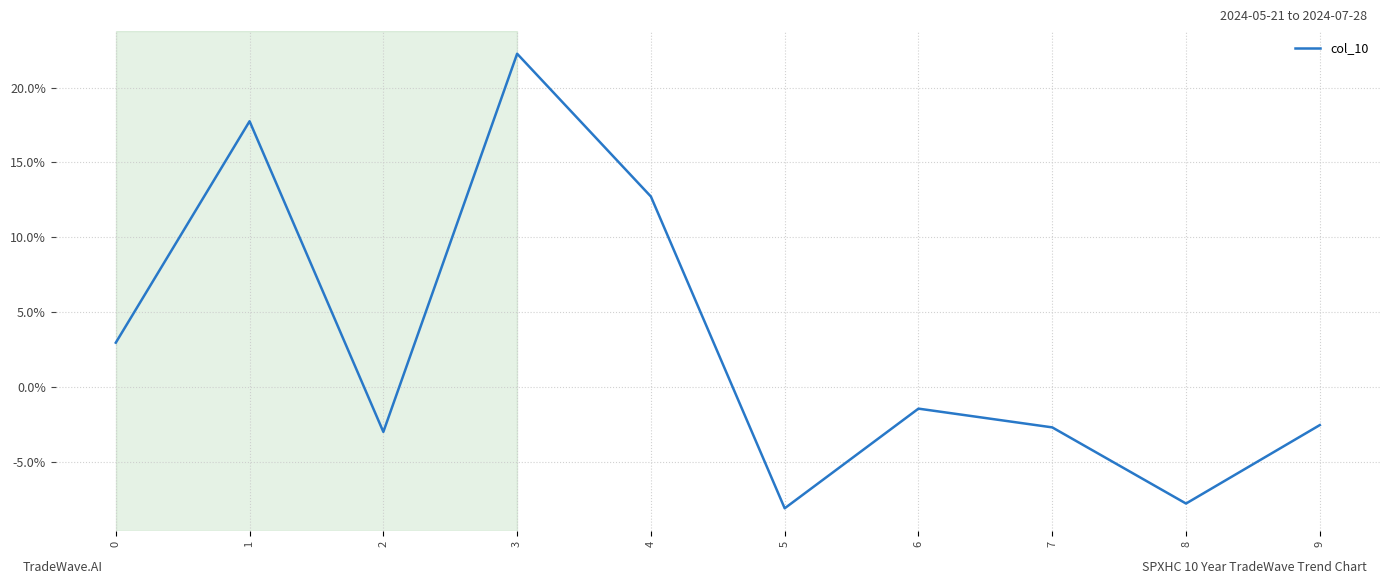

What is the difference between the values at 5 and 1?

0.3